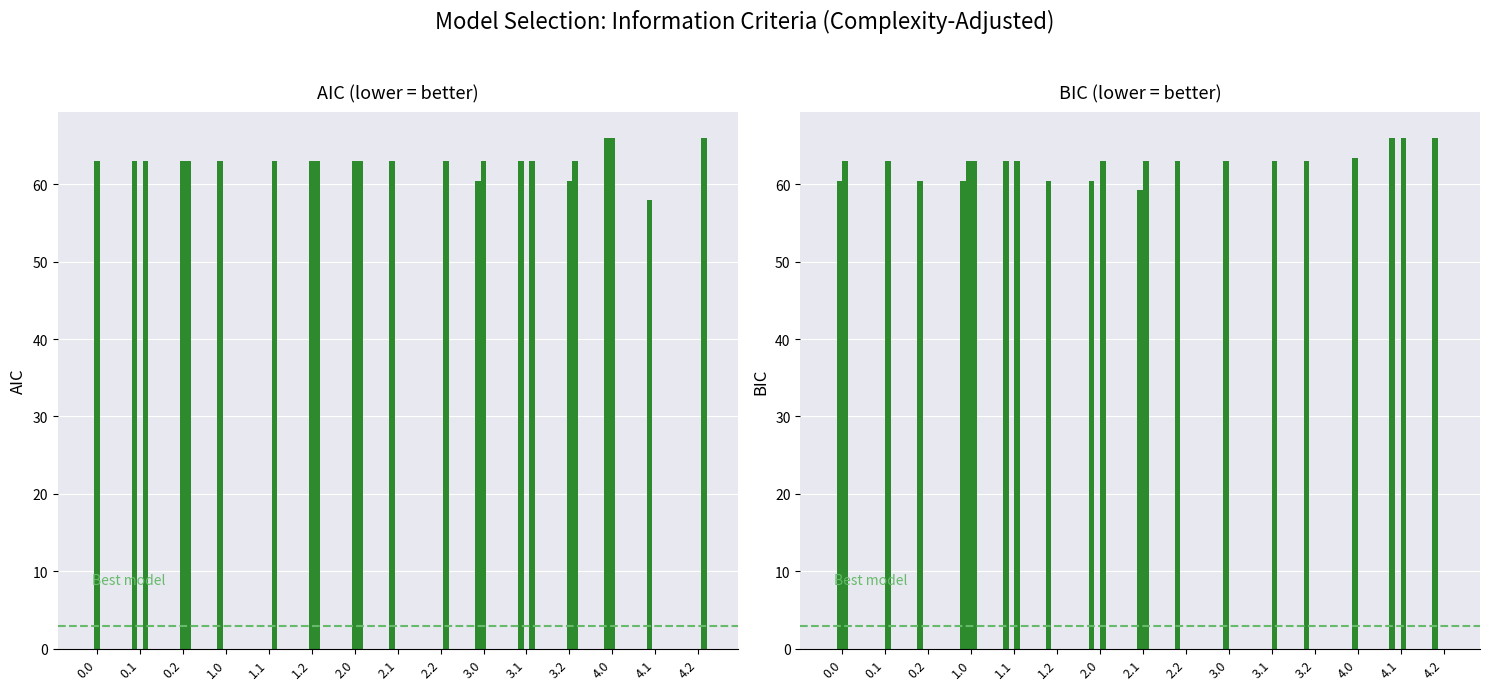

At how many categories does at least one series exceed 57?

15